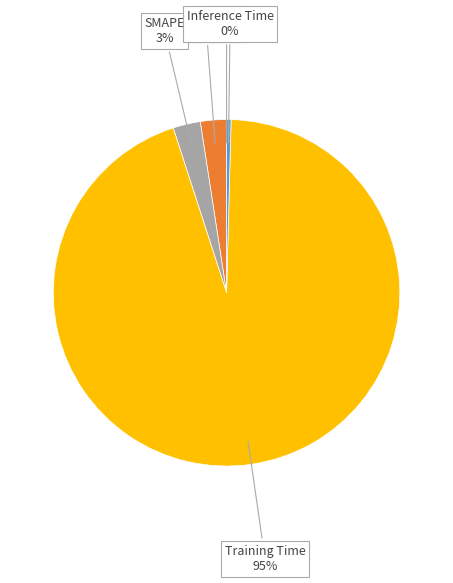

Does any single category account for the majority?

Yes